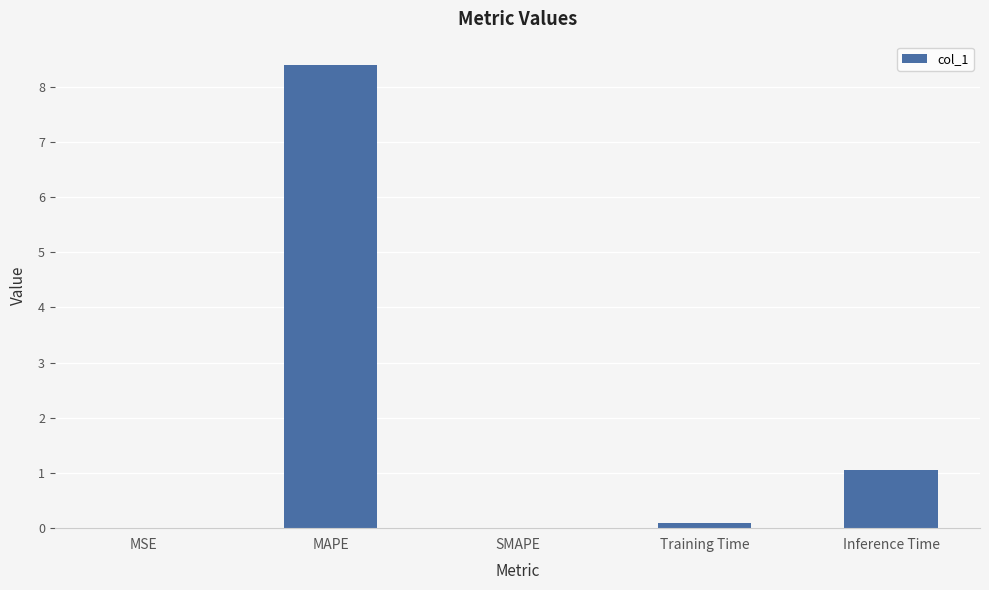

Between MAPE and MSE, which is larger?

MAPE